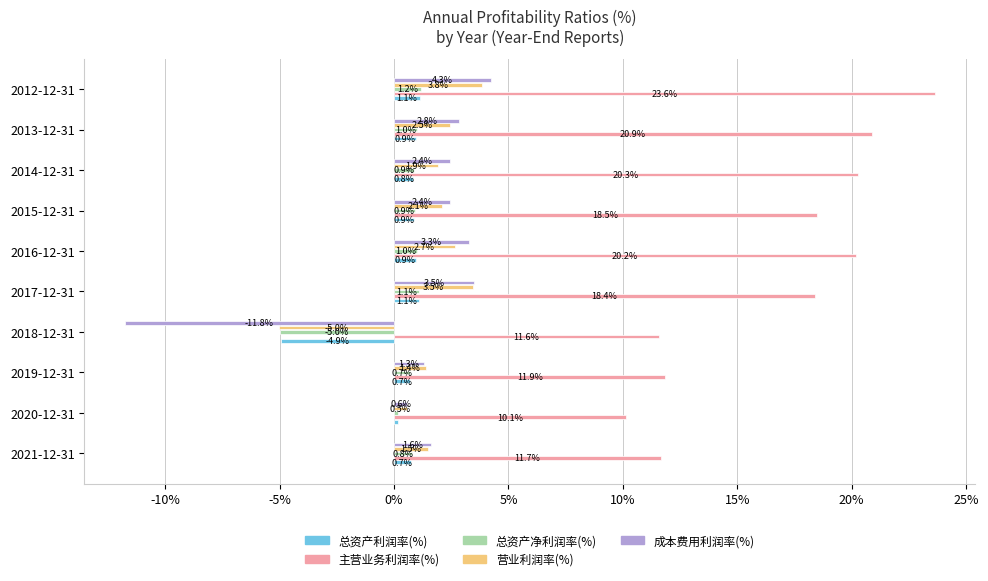

Between 2020-12-31 and 2015-12-31, which series saw the biggest shift?

主营业务利润率(%)